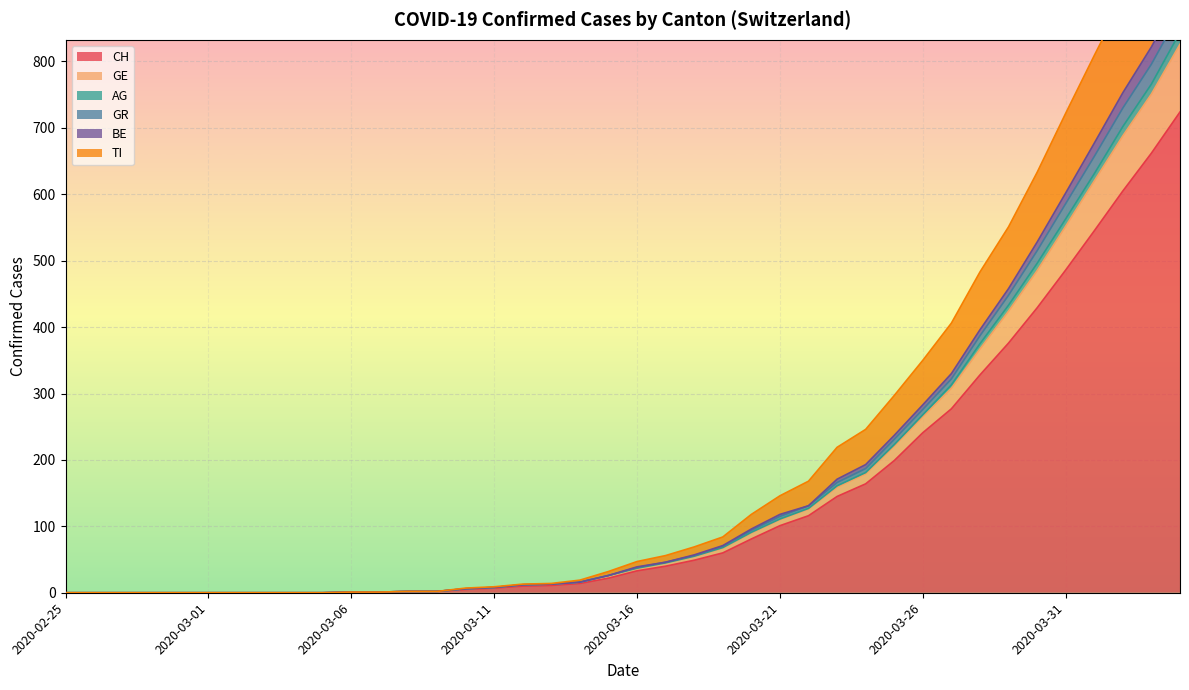

Is it true that TI equals 270 at 2020-03-31?

False